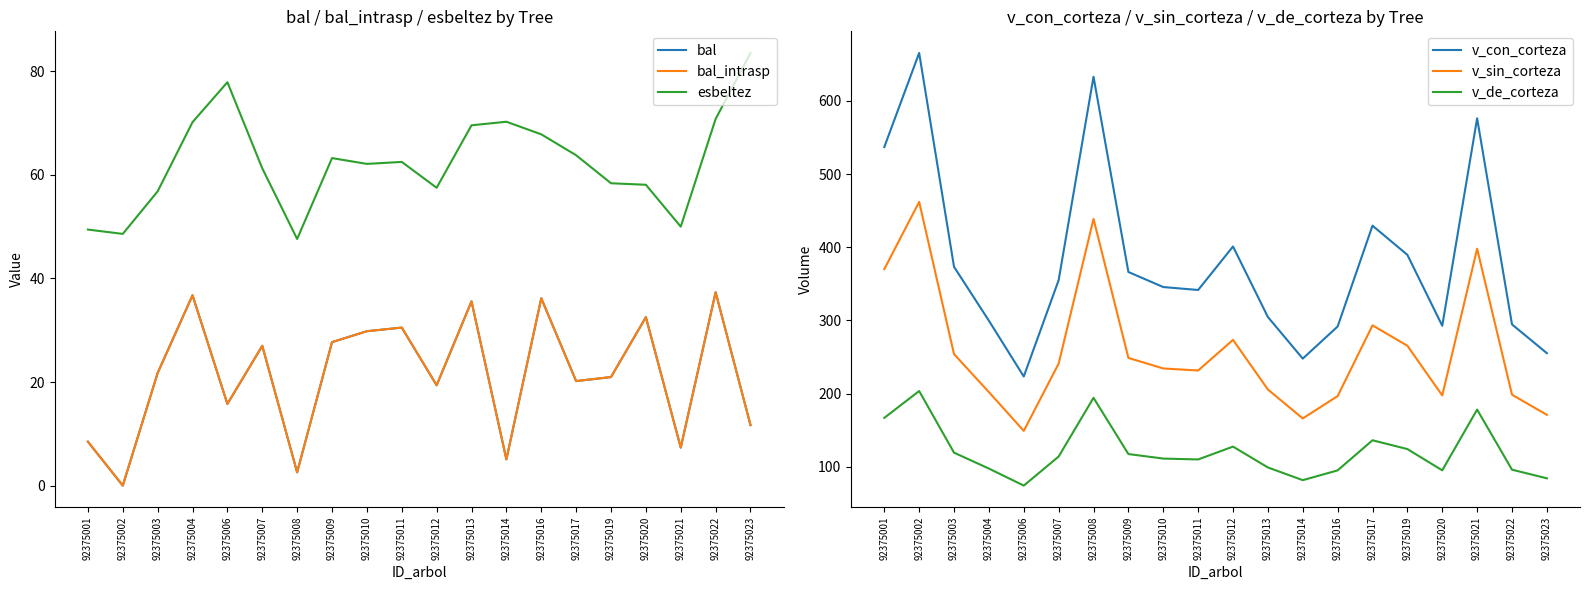

List the labels in order of esbeltez value, largest first.

92375023, 92375006, 92375022, 92375014, 92375004, 92375013, 92375016, 92375017, 92375009, 92375011, 92375010, 92375007, 92375019, 92375020, 92375012, 92375003, 92375021, 92375001, 92375002, 92375008